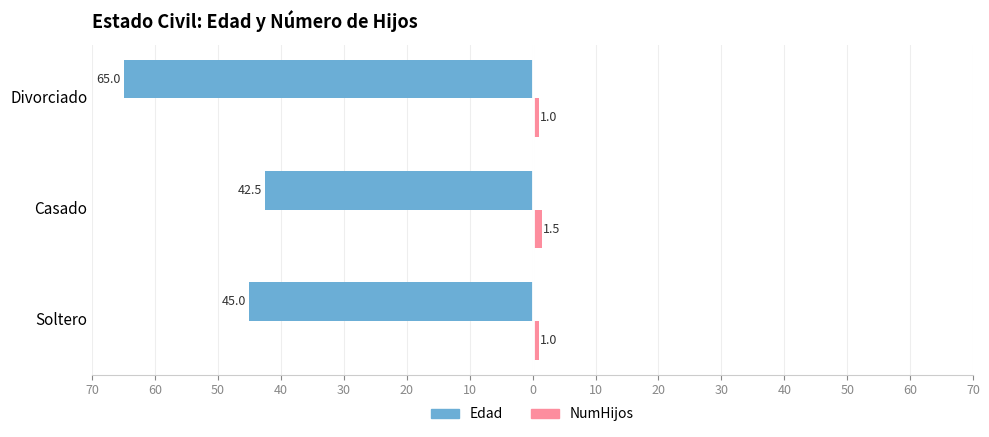

What is the highest value of the Edad series?

-42.5